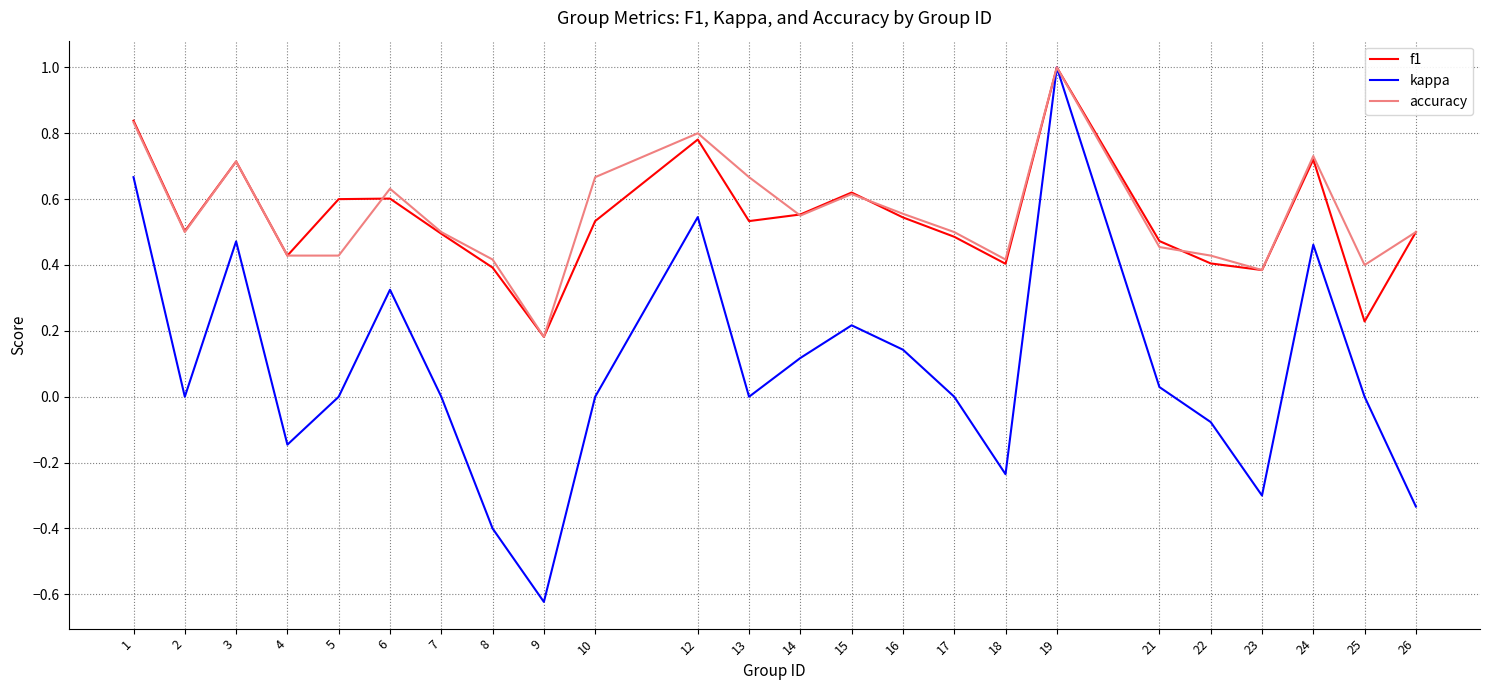

True or false: accuracy has more than 1 interior local peaks.

True